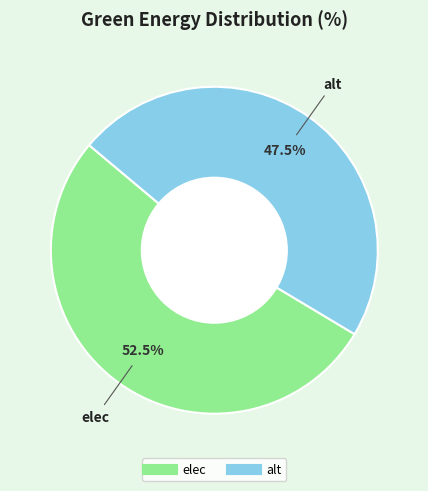

Is there any slice that represents more than half of the pie?

Yes